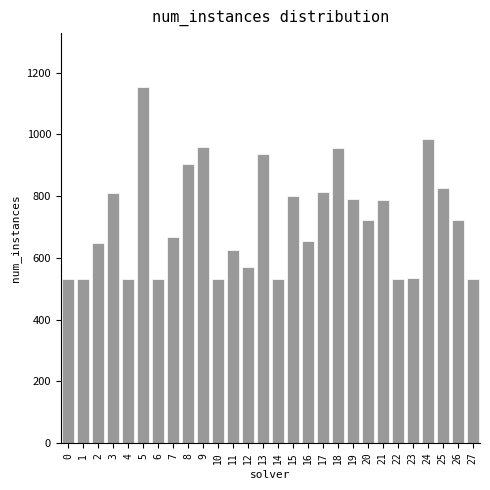

Is it true that the value at 27 is 531?

True